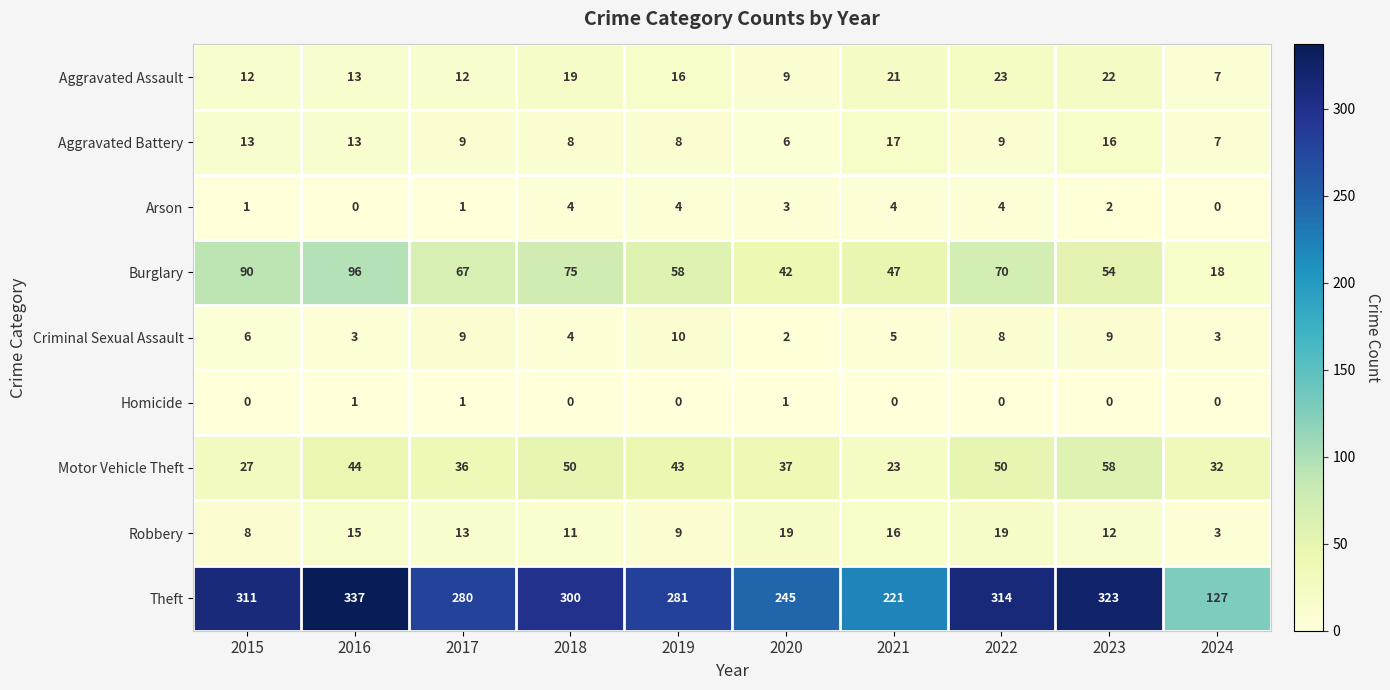

Which series changed the most between 2018 and 2019?

Theft